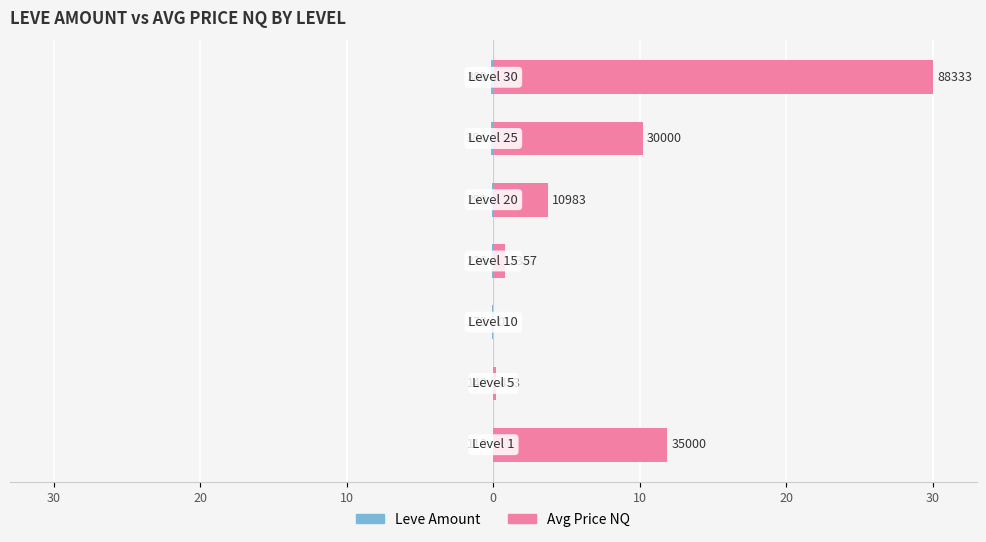

What is the difference between the maximum and minimum values in the Leve Amount series?

0.1